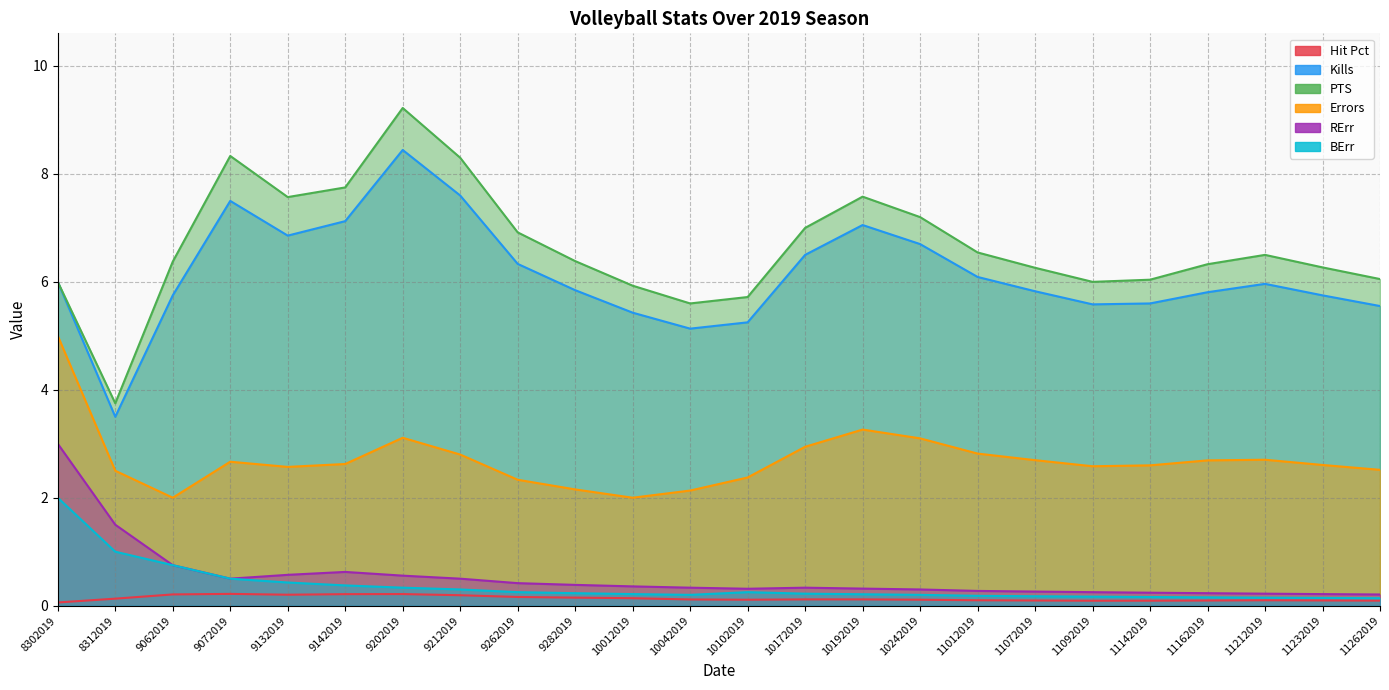

What is the total value across all series at 11142019?

14.7